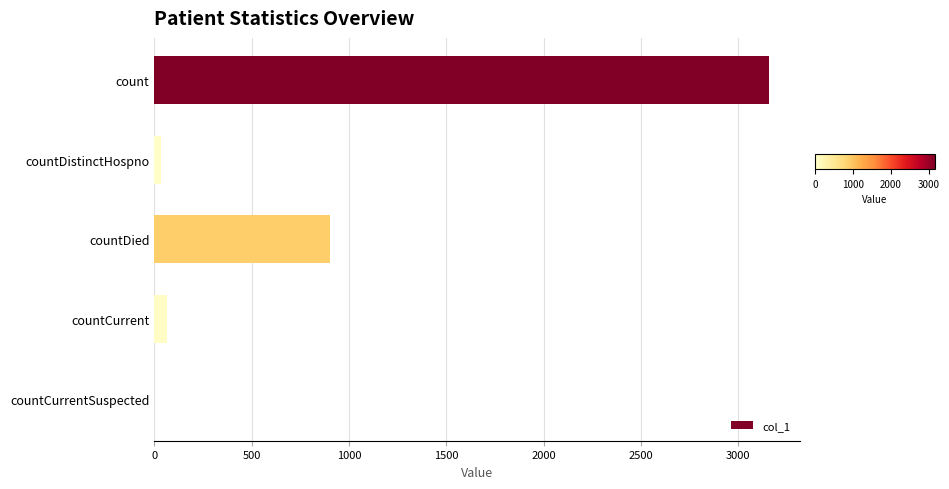

What is the sum of all values?

4161